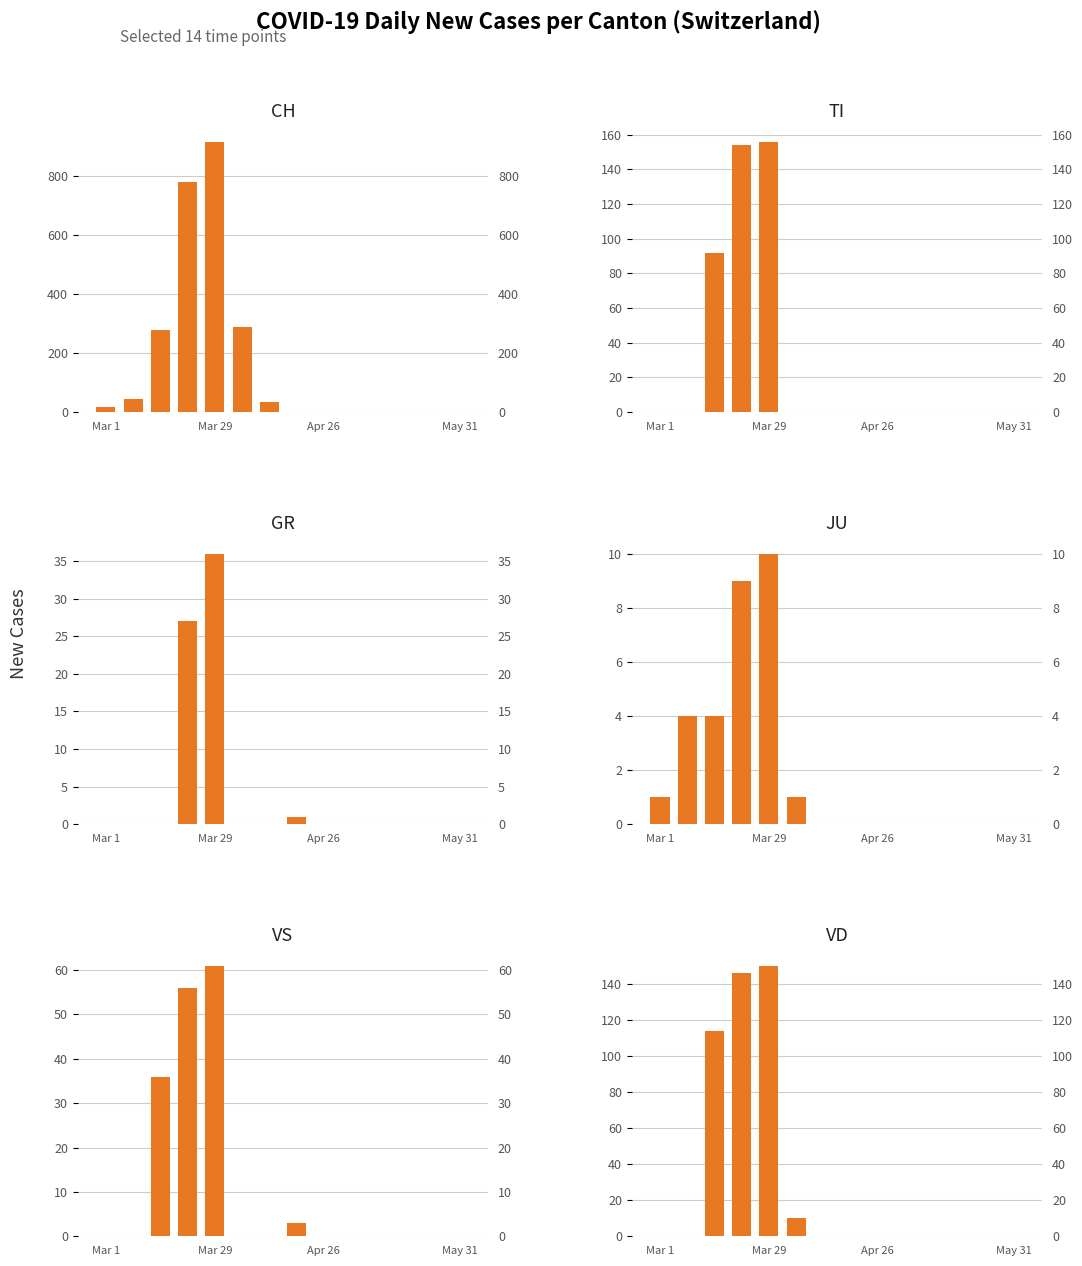

How many categories are shown in the chart?

14